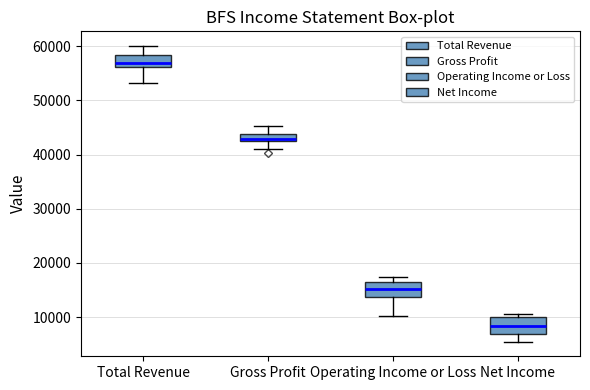

Which box has the highest median line?

Total Revenue